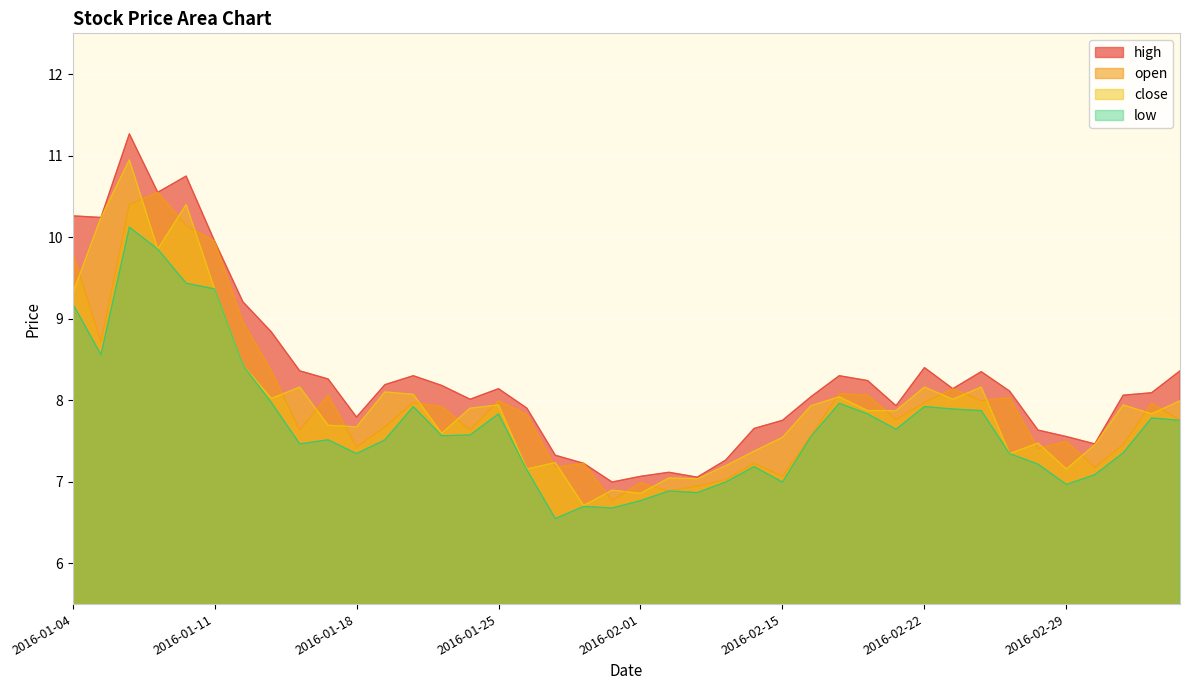

Which series changed the most between 2016-01-13 and 2016-02-16?

high